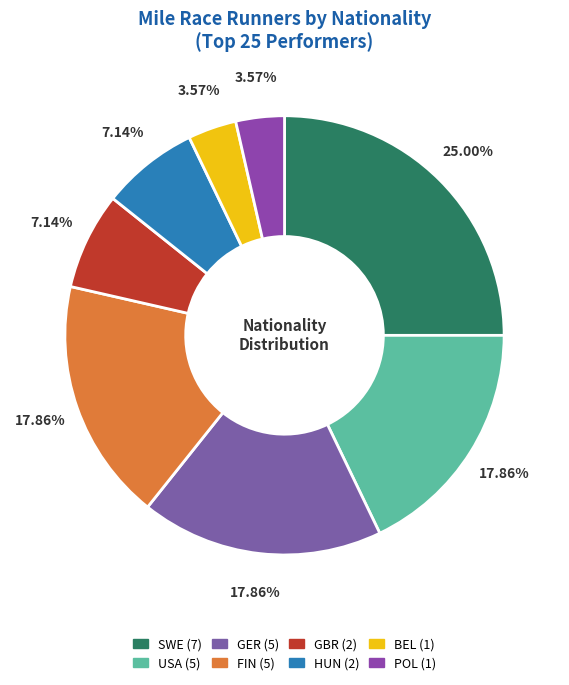

To the nearest percent, what is the combined percentage of HUN and GBR?

14%